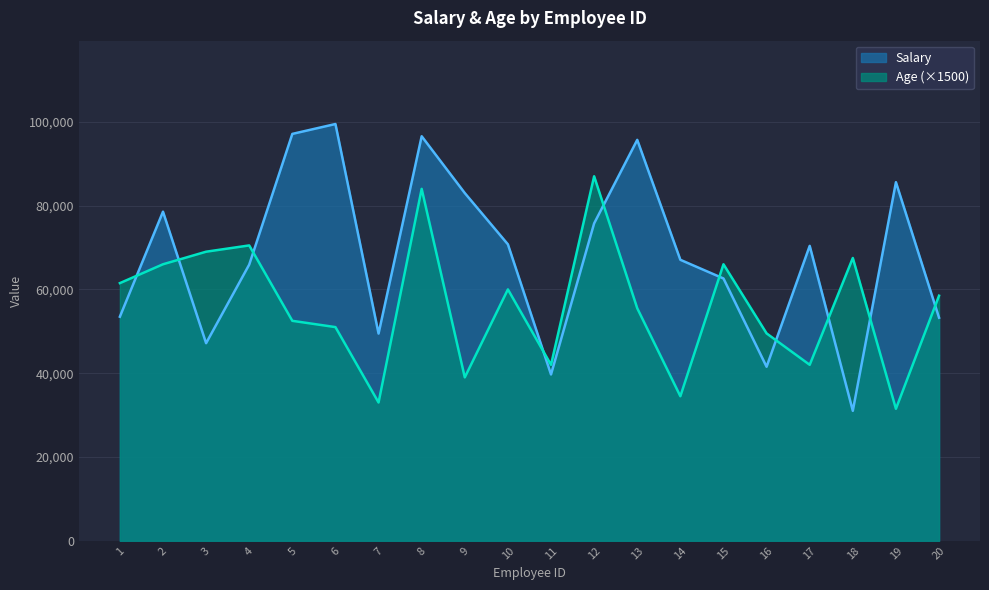

How many categories are shown in the chart?

20